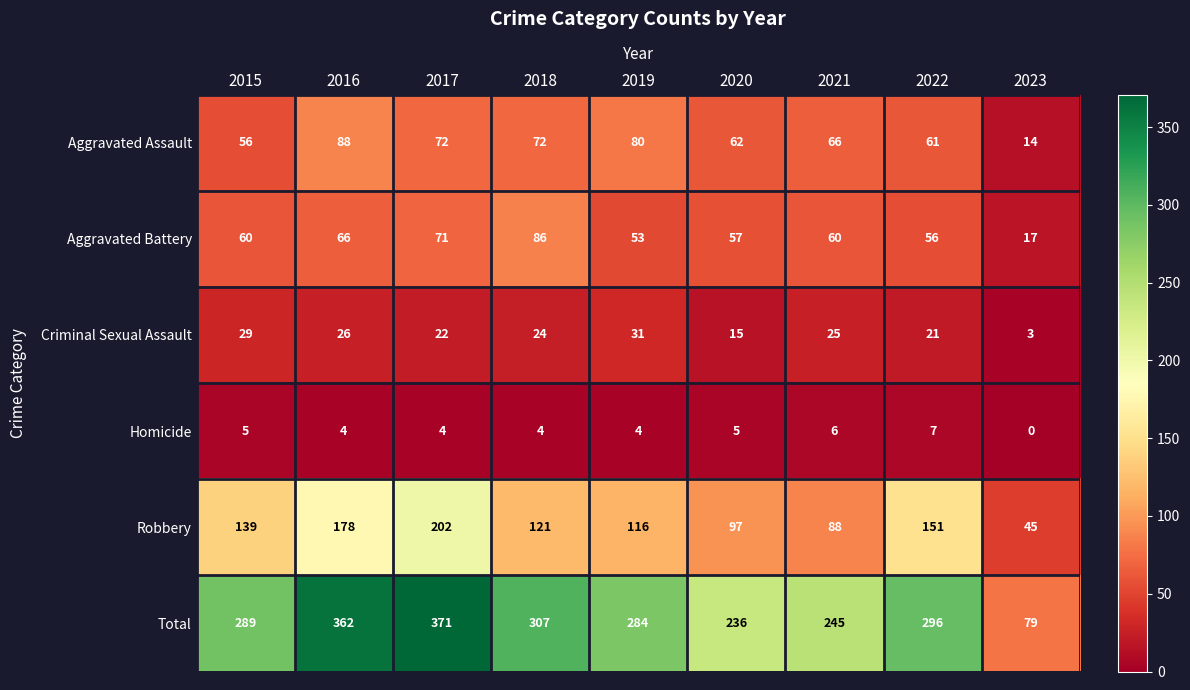

How many series are shown in this chart?

6